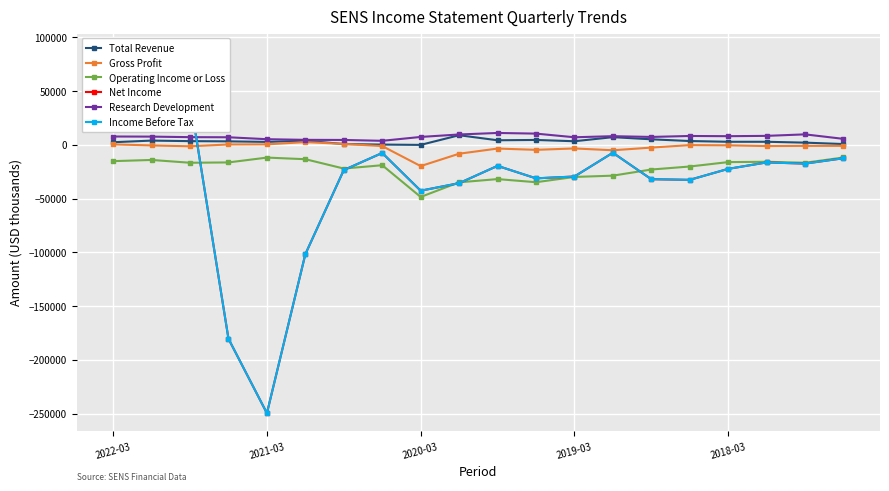

True or false: Gross Profit has more than 0 interior local peaks.

True